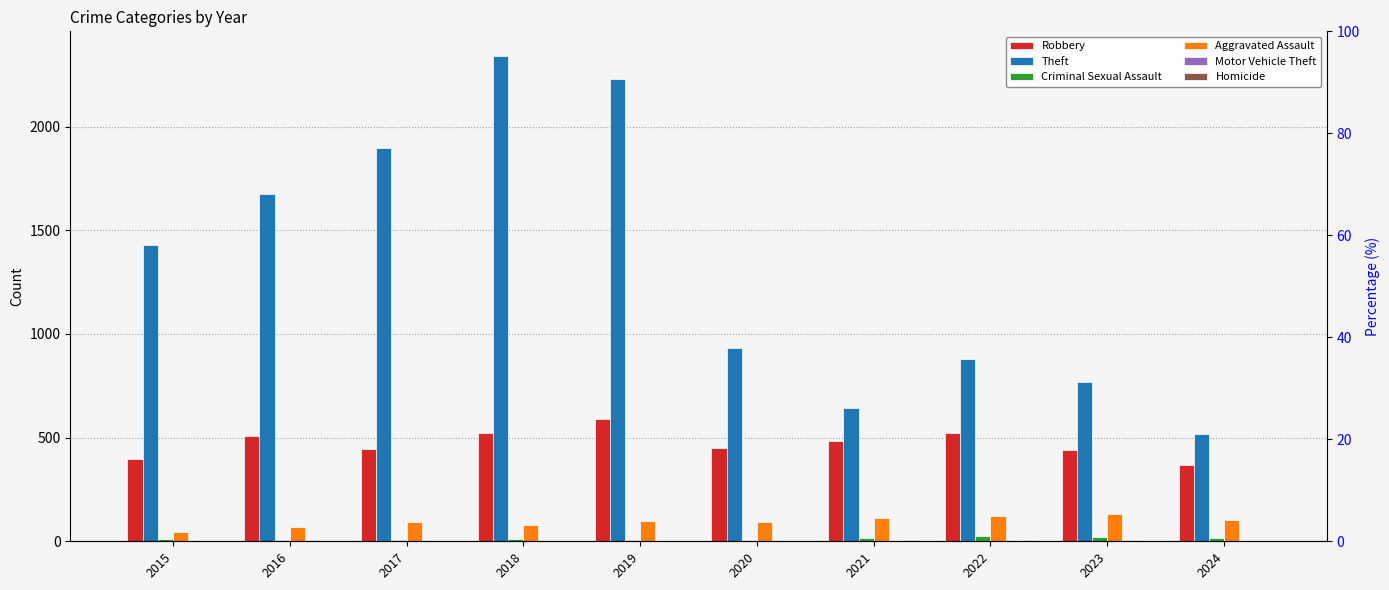

Reading left to right, transcribe all the data shown in this chart.

Robbery: 395	510	446	520	591	450	484	521	440	370
Theft: 1429	1676	1896	2342	2230	930	642	880	766	518
Criminal Sexual Assault: 12	8	8	11	8	3	14	24	22	17
Aggravated Assault: 46	71	95	77	98	94	110	121	130	101
Motor Vehicle Theft: 1	4	2	1	1	3	2	2	6	2
Homicide: 0	1	1	1	2	3	4	5	2	3